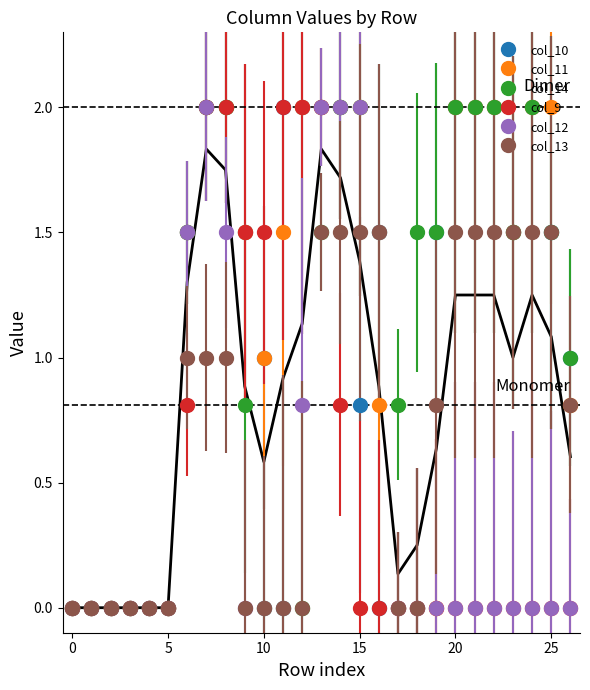

How many times do col_13 and col_9 cross each other?

2